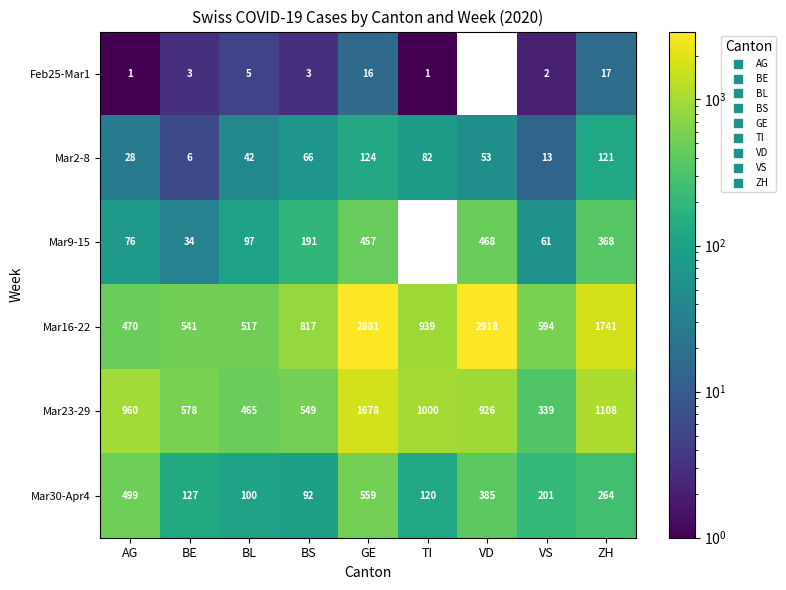

True or false: Mar30-Apr4 has a value of 120 at TI.

True